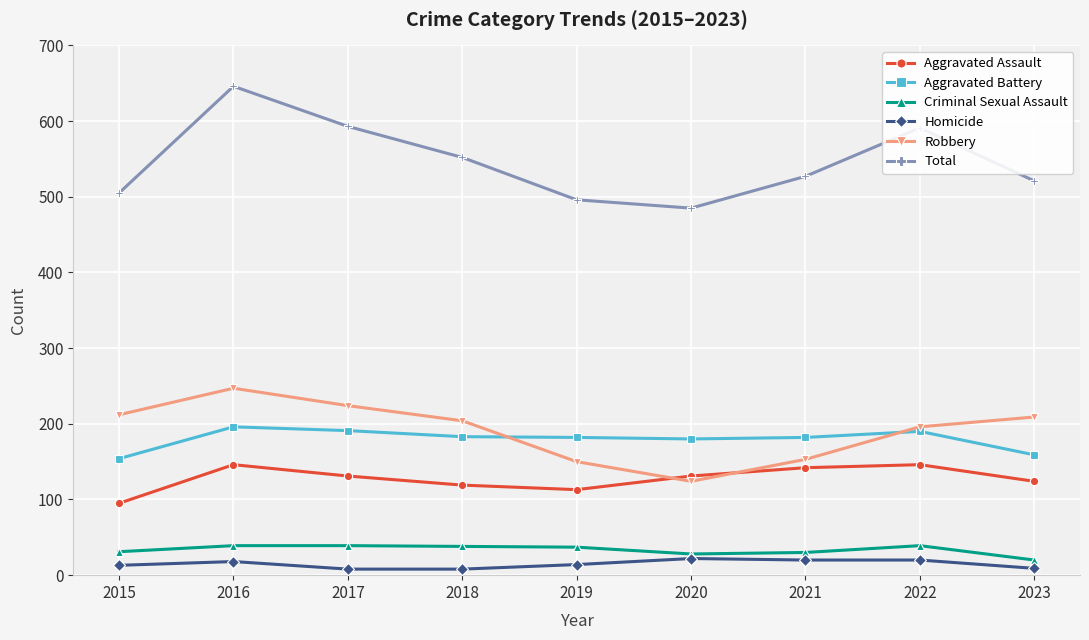

Is it true that Aggravated Assault equals 66 at 2022?

False